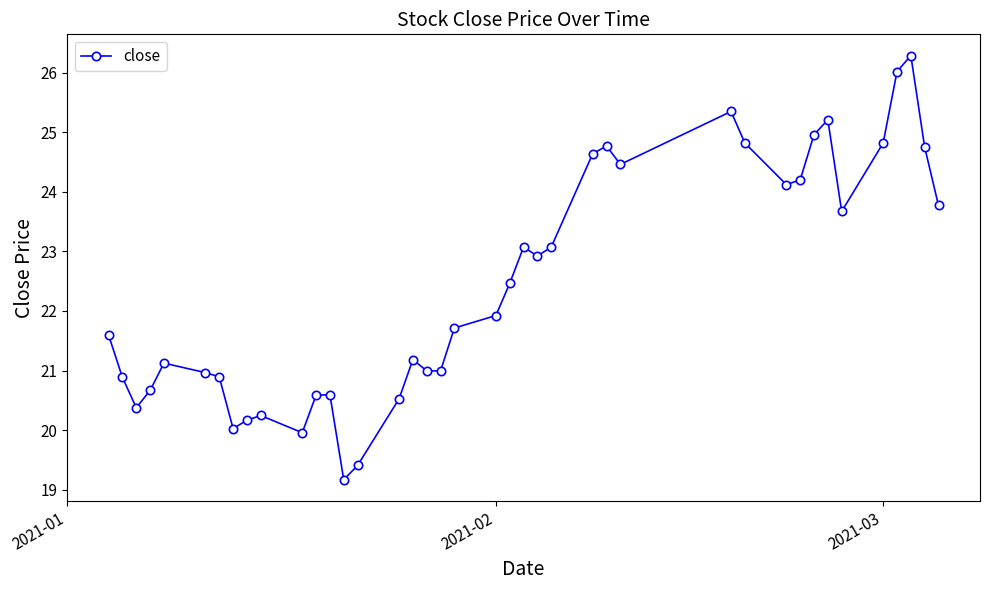

What is the difference between the maximum and minimum values?

7.1